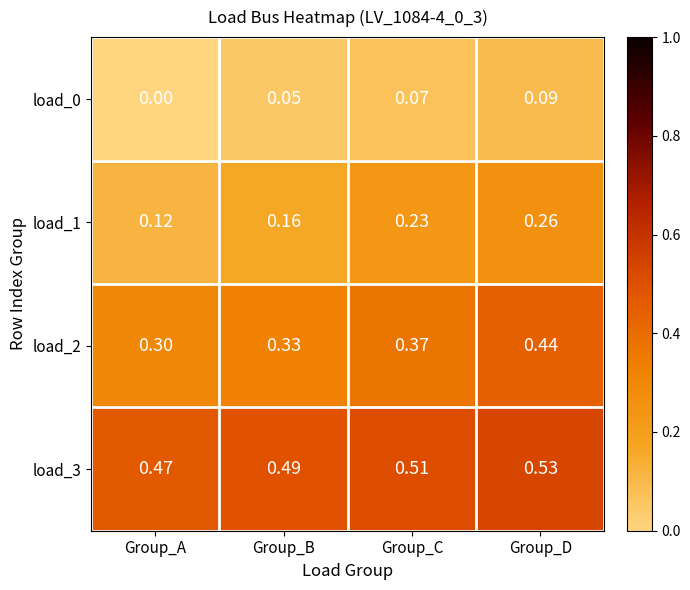

Is the value of load_0 at Group_A greater than the value of load_3 at Group_C?

No